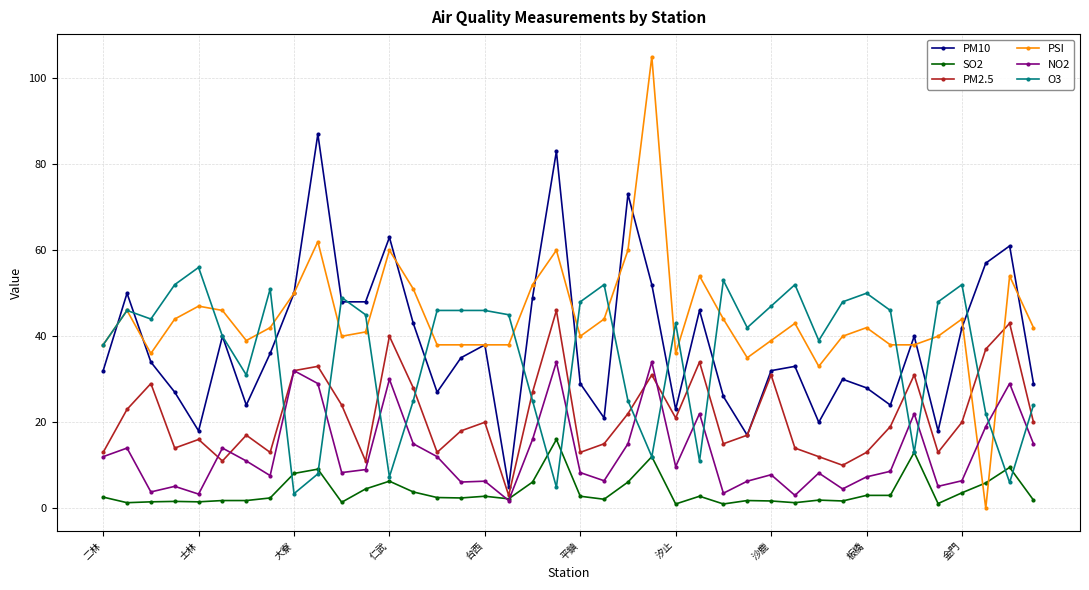

How many lines are shown in the chart?

6